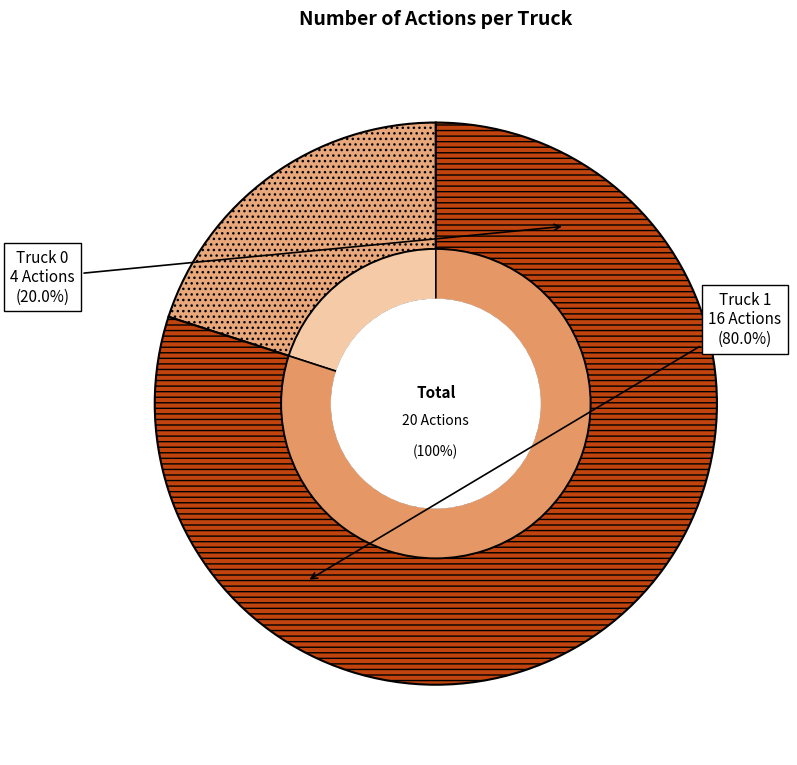

Count the number of slices in the pie.

2